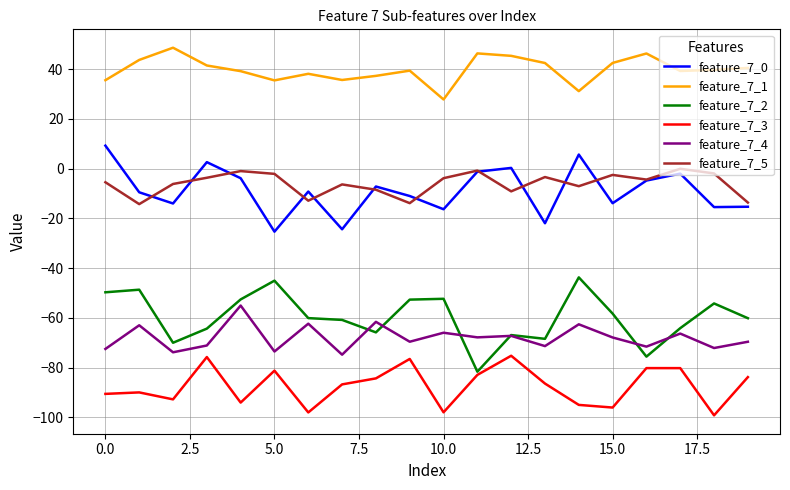

True or false: feature_7_5 and feature_7_2 cross at least once.

False